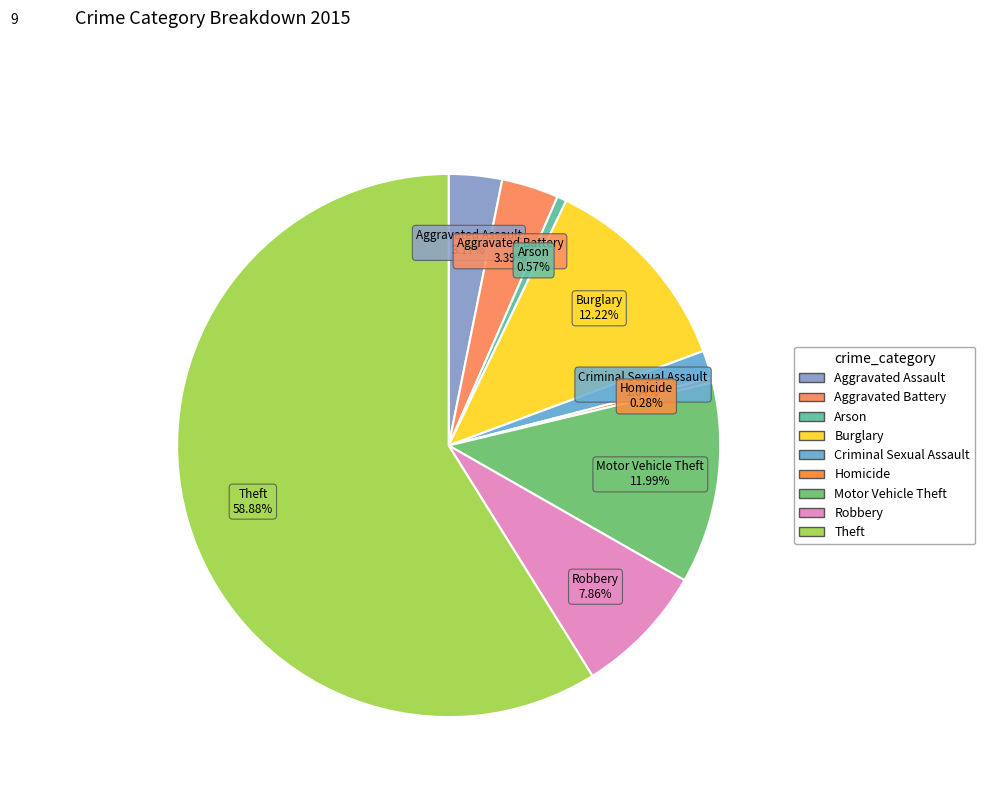

To the nearest percent, what is the combined percentage of Aggravated Assault and Arson?

4%